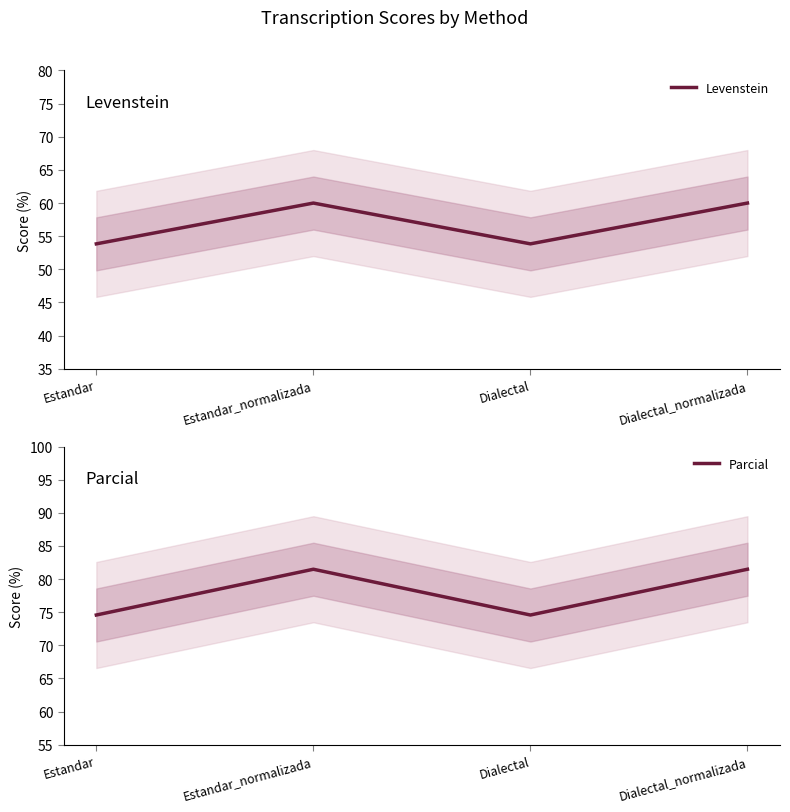

How many lines are shown in the chart?

2